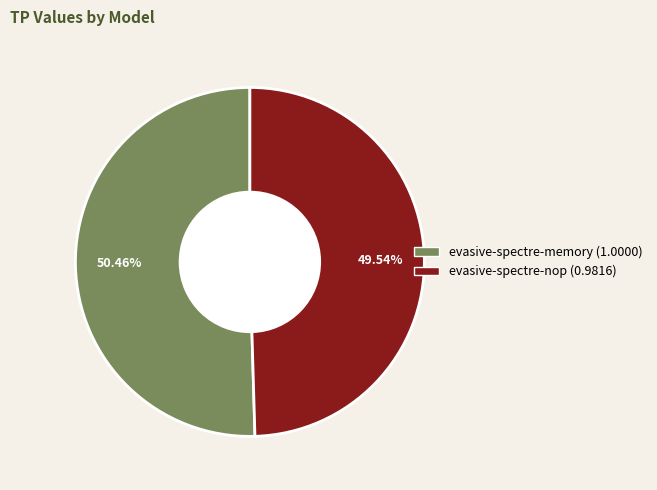

What is the total percentage of evasive-spectre-memory and evasive-spectre-nop?

100.0%